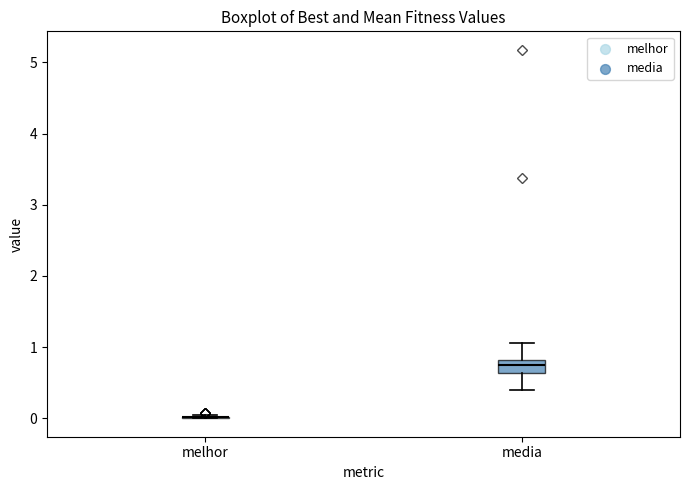

Reading left to right, transcribe this box plot: for each box, give where its median line is, the range the box spans, and where its two whiskers end, as read against the y-axis. The values are not printed on the chart, so give them approximately, as read against the axis.

melhor: box collapsed to a line at 0.0, whiskers 0.0 to 0.0
media: median 0.7, box 0.6 to 0.8, whiskers 0.4 to 1.1